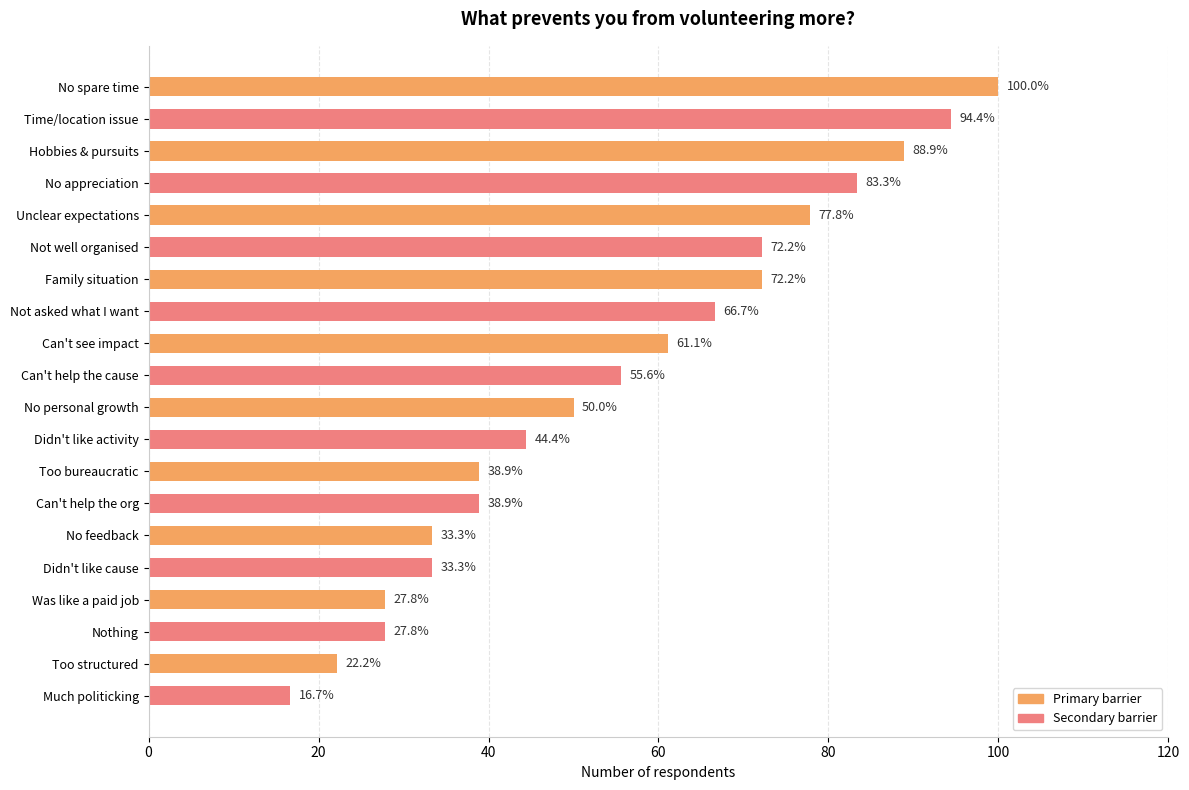

How many bars are there in total?

20